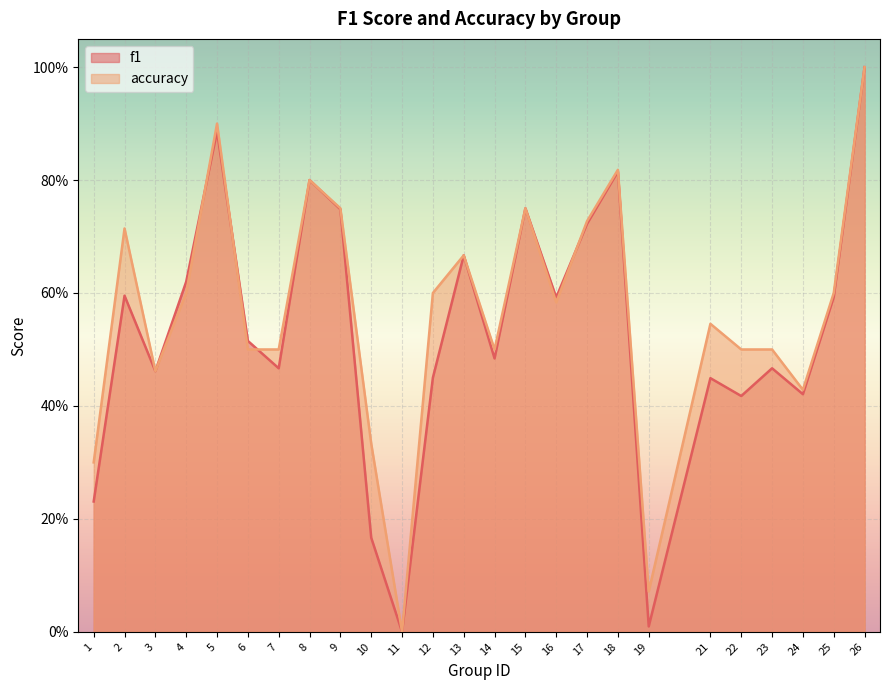

What is the sum of all accuracy values?

14.2